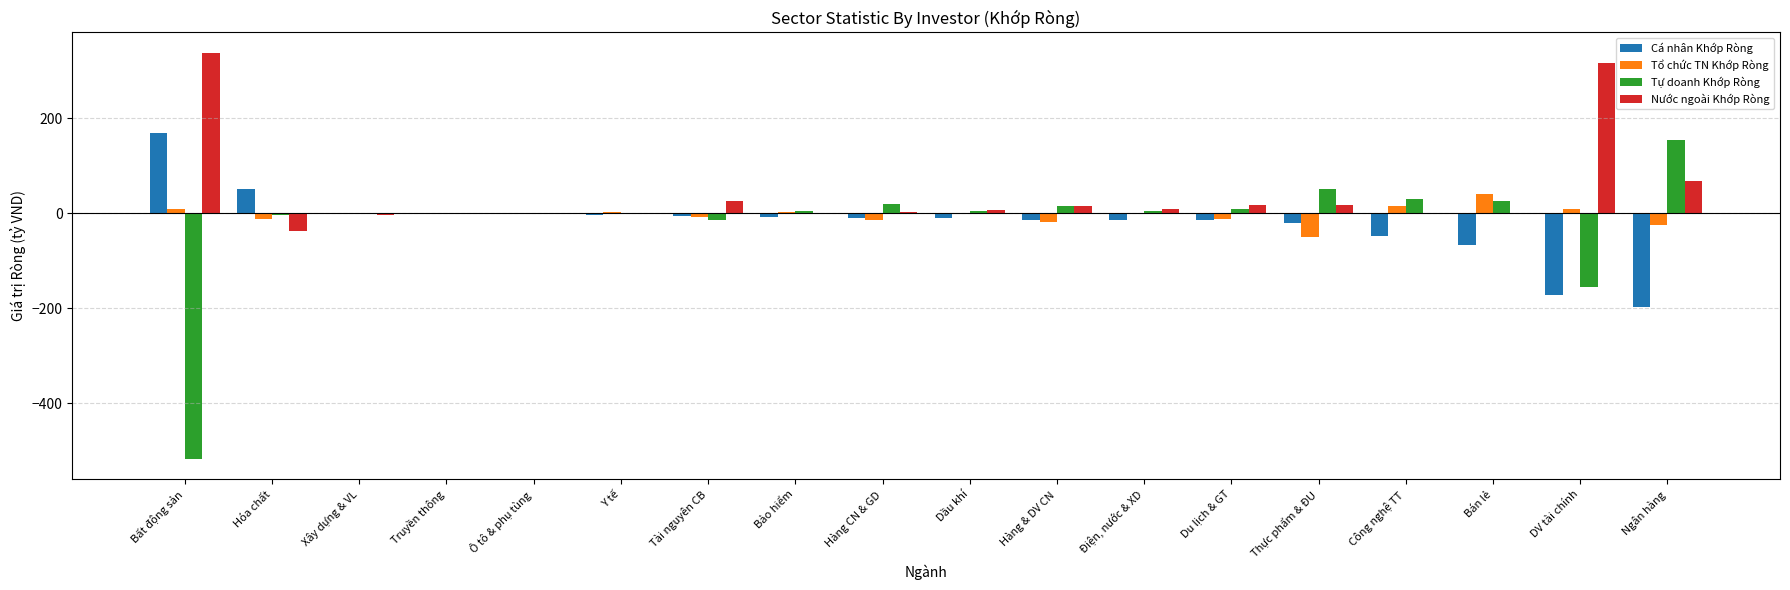

How many groups of bars are there?

18